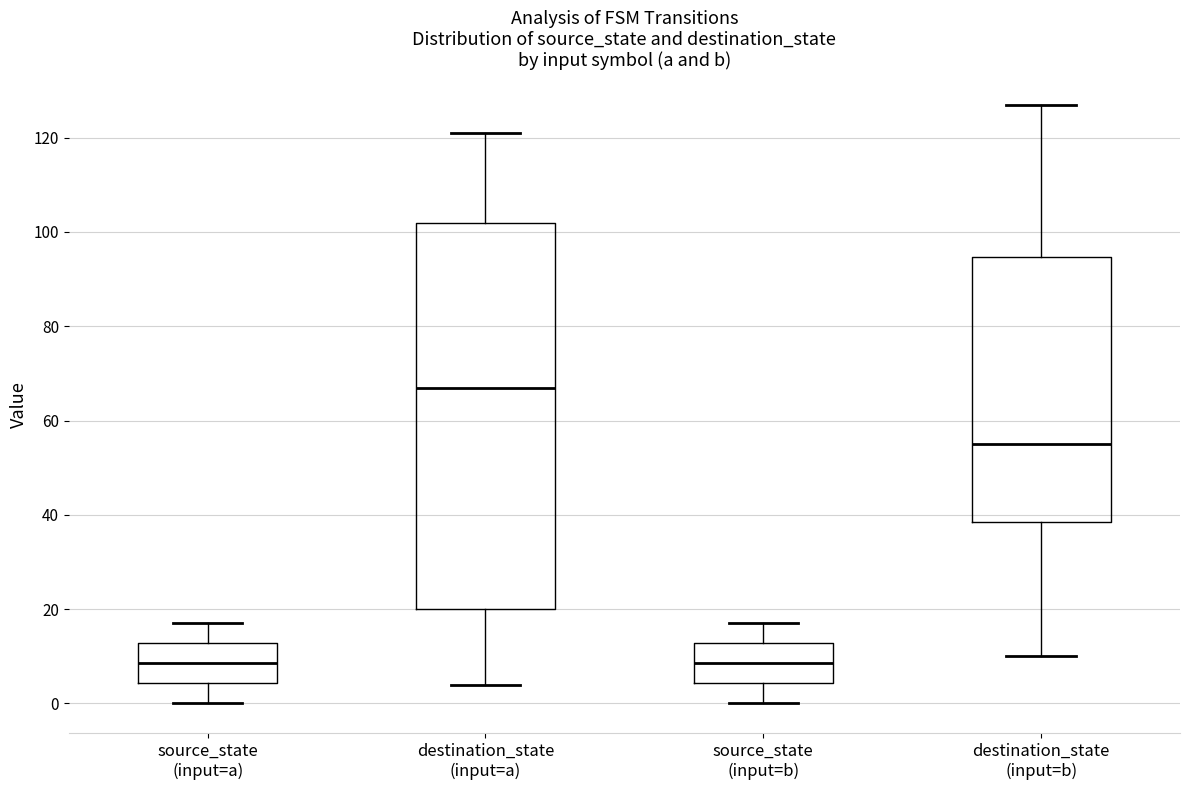

Which box is the tallest, from its lower edge to its upper edge?

destination_state (input=a)